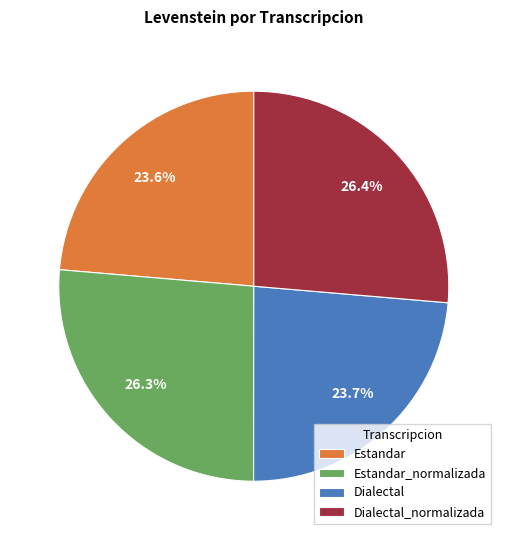

Does Dialectal_normalizada account for over 50% of the chart?

No